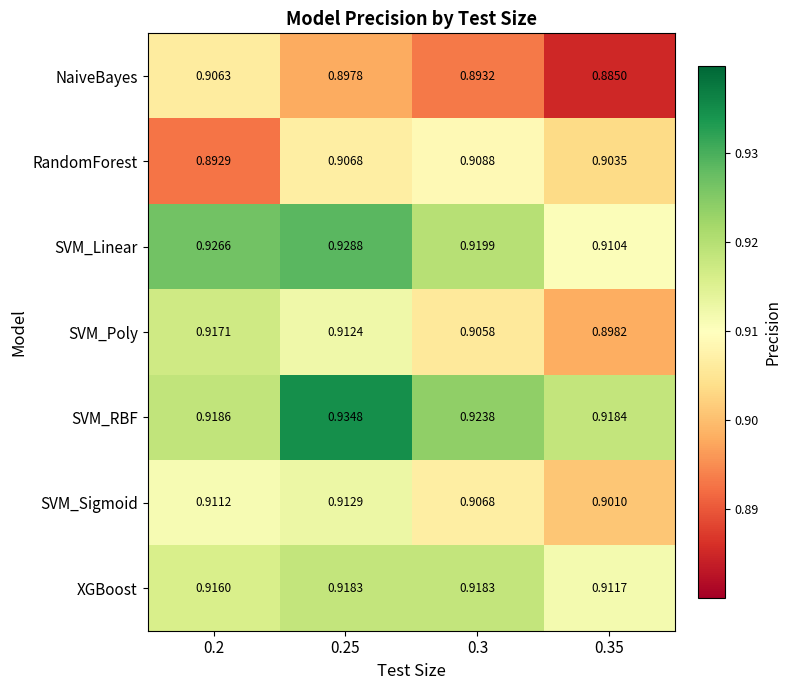

Rank the series at 0.3 from lowest to highest value.

NaiveBayes, SVM_Poly, SVM_Sigmoid, RandomForest, XGBoost, SVM_Linear, SVM_RBF